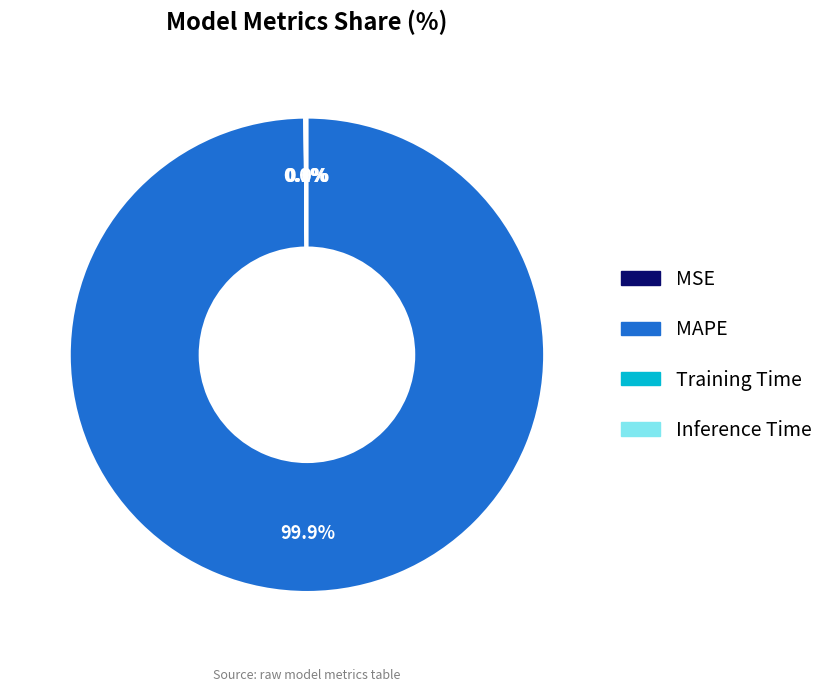

Which category has the biggest portion of the pie?

MAPE